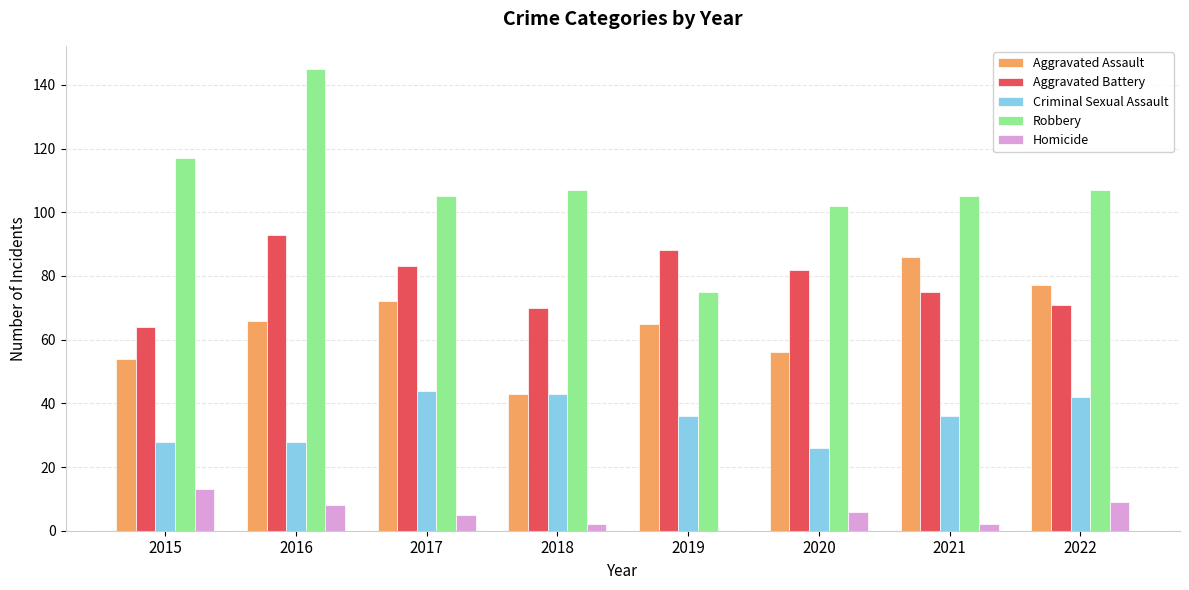

Which series changed the most between 2019 and 2022?

Robbery